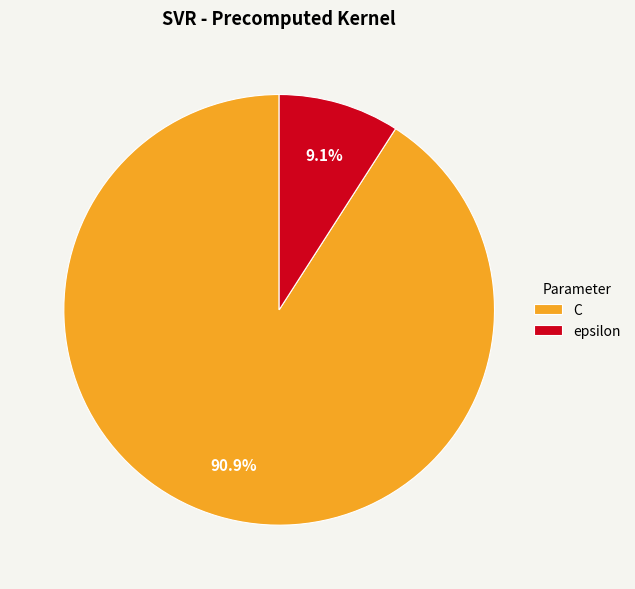

What is the ratio of the value at epsilon to the value at C?

0.1